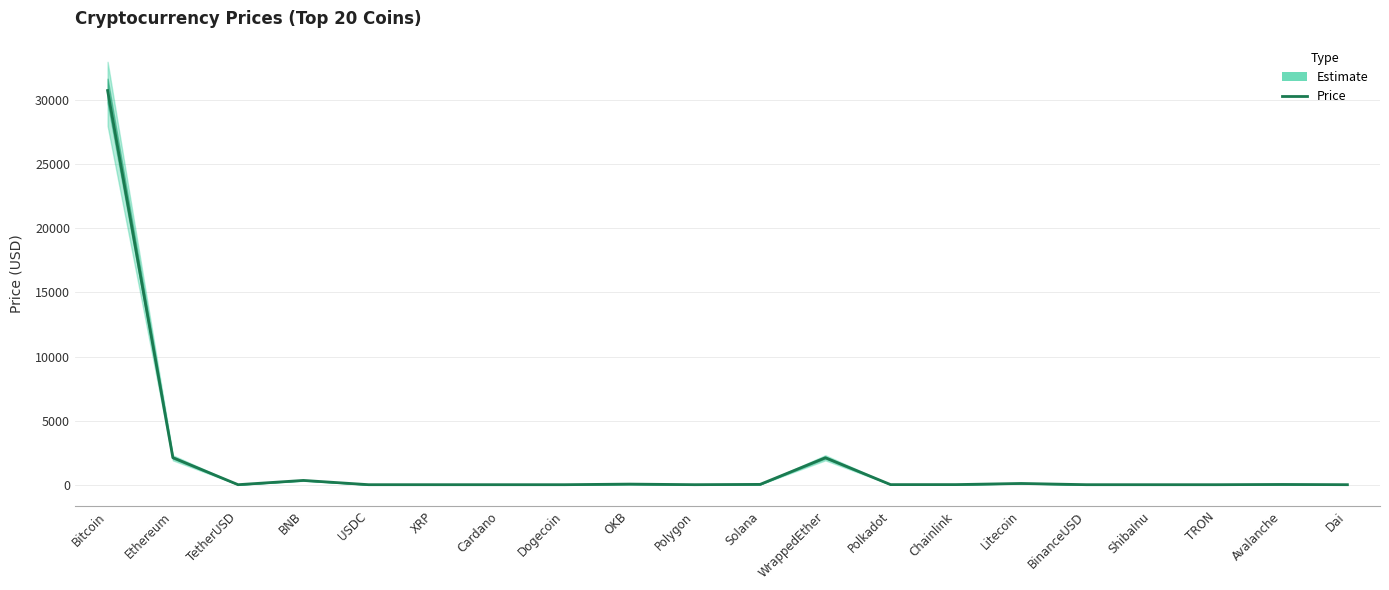

Rank the categories by value from highest to lowest.

Bitcoin, Ethereum, WrappedEther, BNB, Litecoin, OKB, Solana, Avalanche, Chainlink, Polkadot, Polygon, BinanceUSD, Dai, TetherUSD, USDC, XRP, Cardano, Dogecoin, TRON, ShibaInu